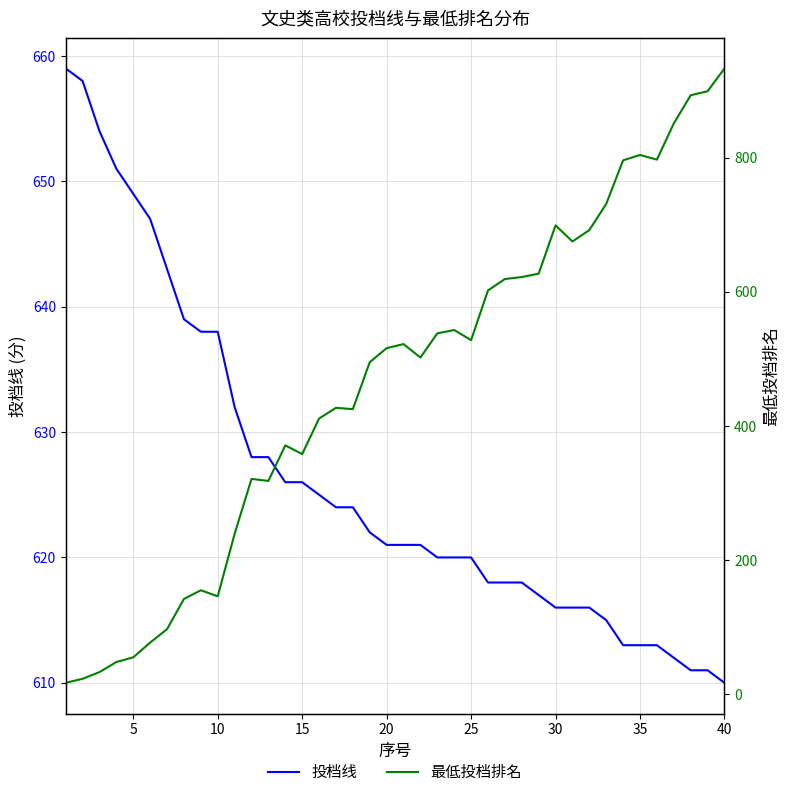

Rank the series by their maximum value, from highest to lowest.

最低投档排名, 投档线